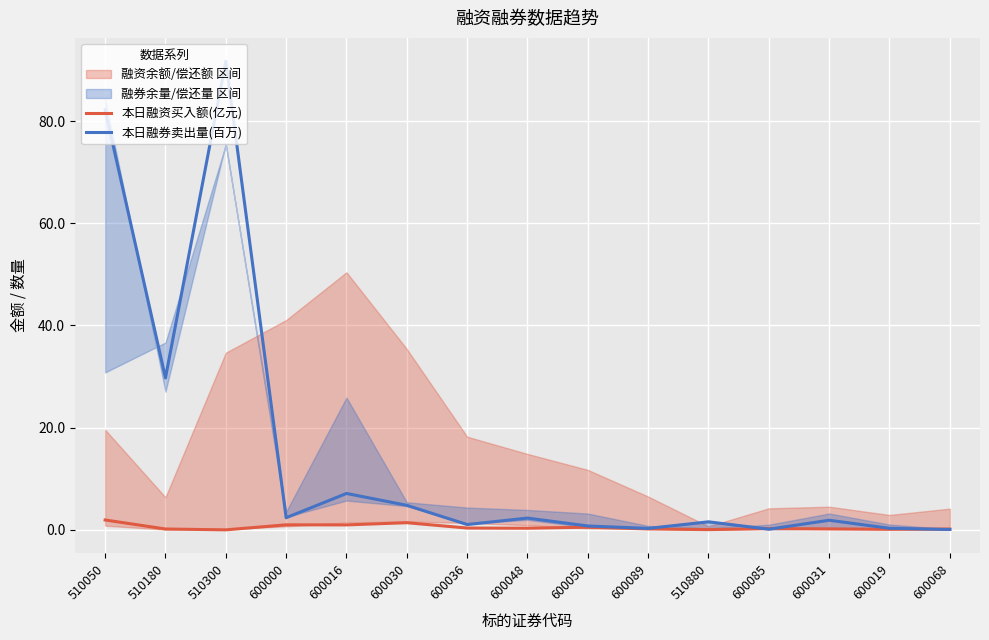

What is the difference between the 本日融券卖出量(百万) values at 600085 and 600031?

1.8